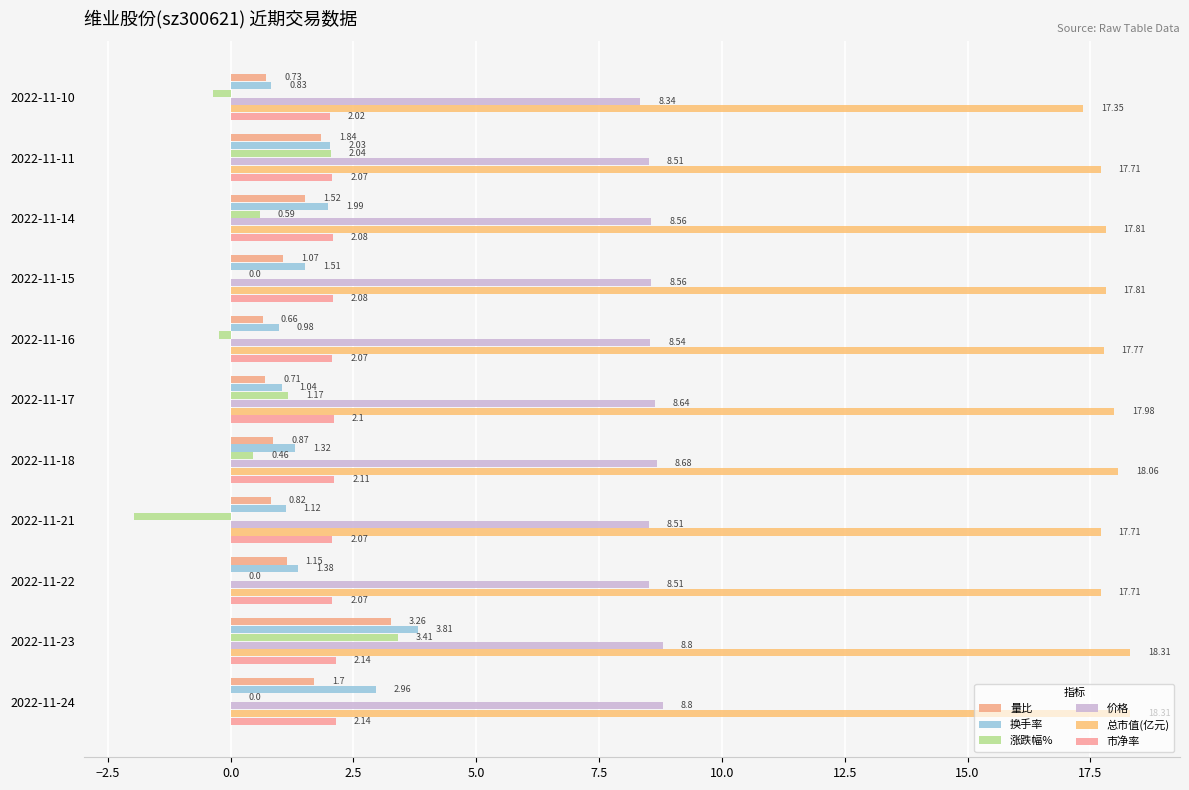

Where is 总市值(亿元) nearest to the value 17?

2022-11-10